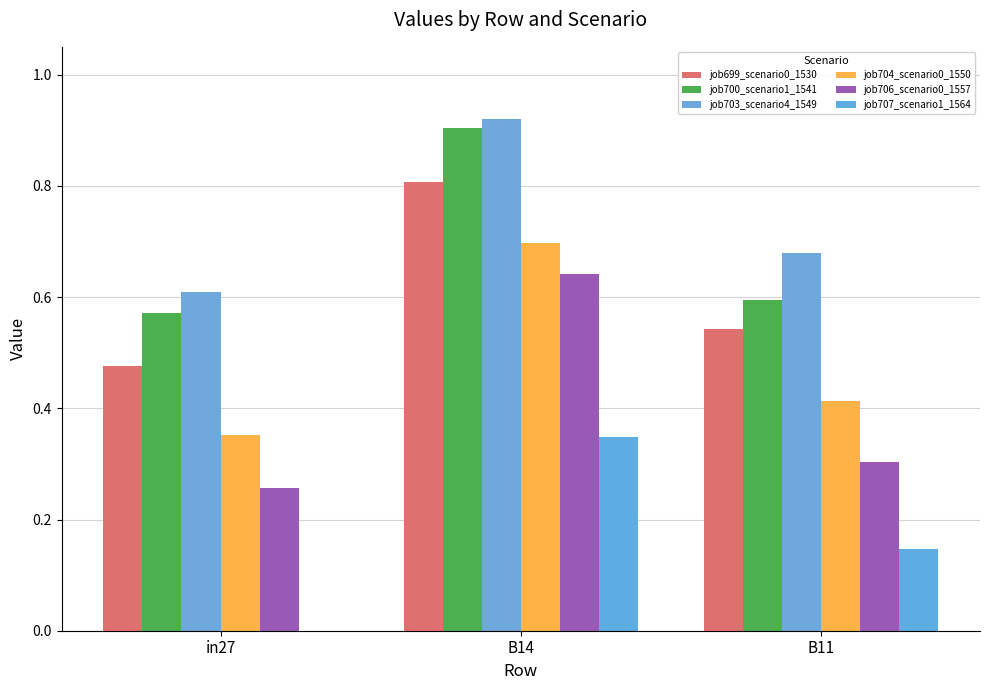

Which series has the largest range (max minus min)?

job706_scenario0_1557